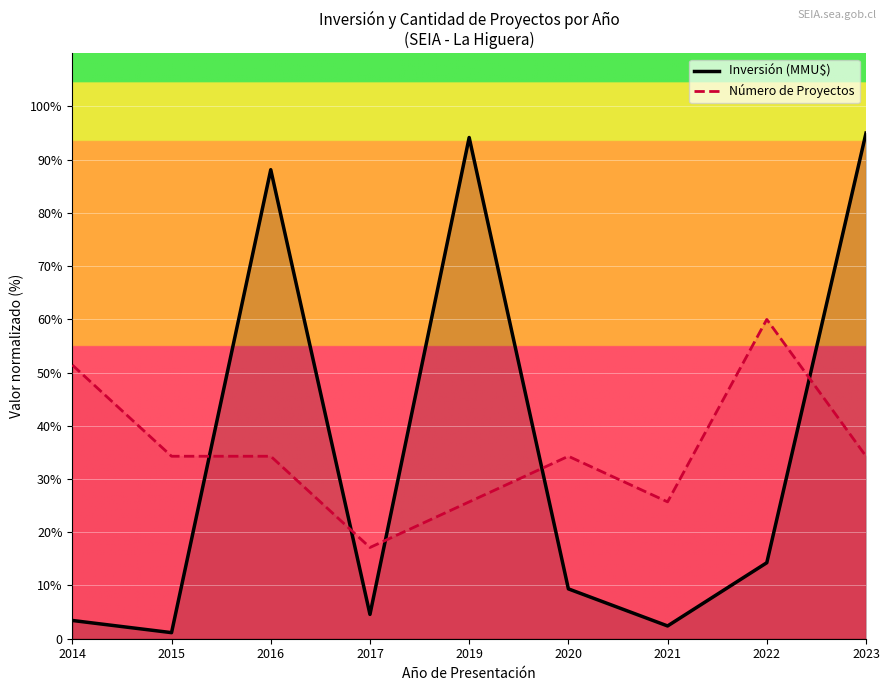

At which category is the sum across all series the highest?

2023